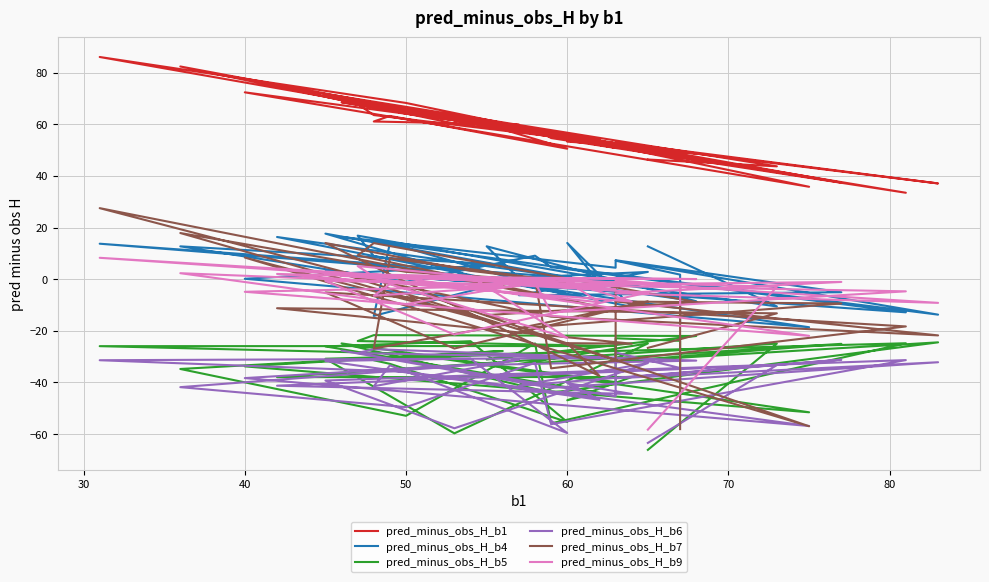

Between which two adjacent categories do pred_minus_obs_H_b7 and pred_minus_obs_H_b9 first intersect?

50 and 60